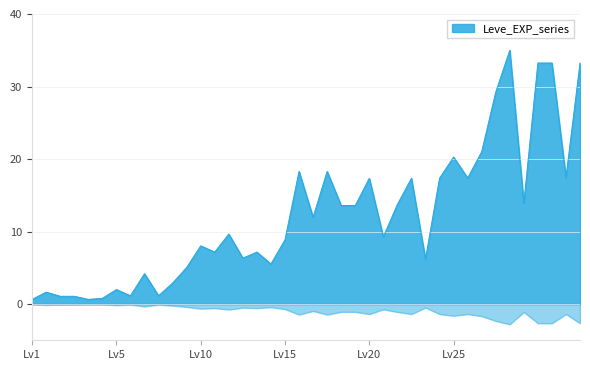

How many points are higher than both their immediate neighbors (excluding endpoints)?

12